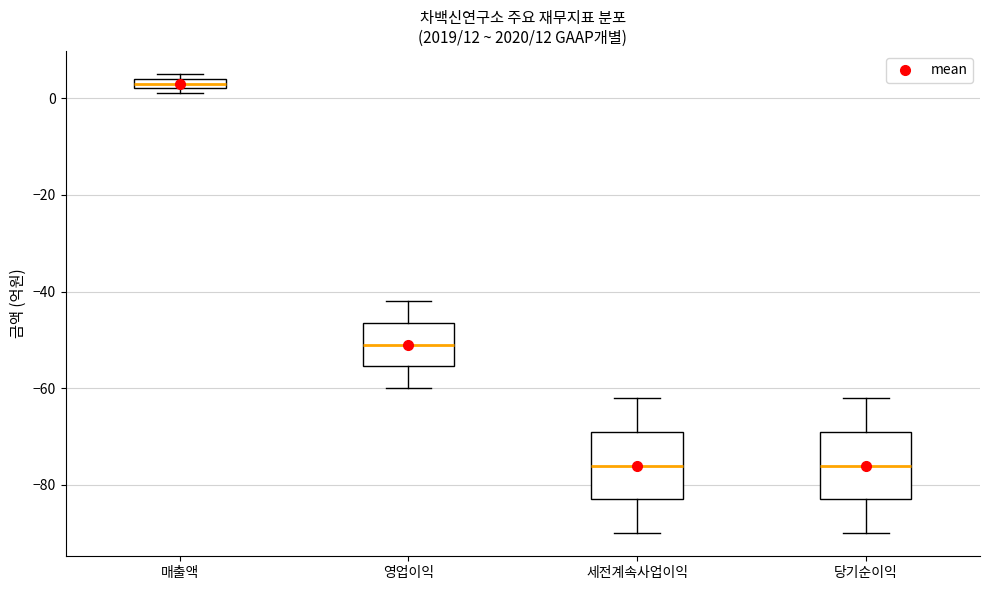

Where does the lower whisker of the box for 세전계속사업이익 end on the y-axis? The values are not printed on the chart, so give them approximately, as read against the axis.

-90